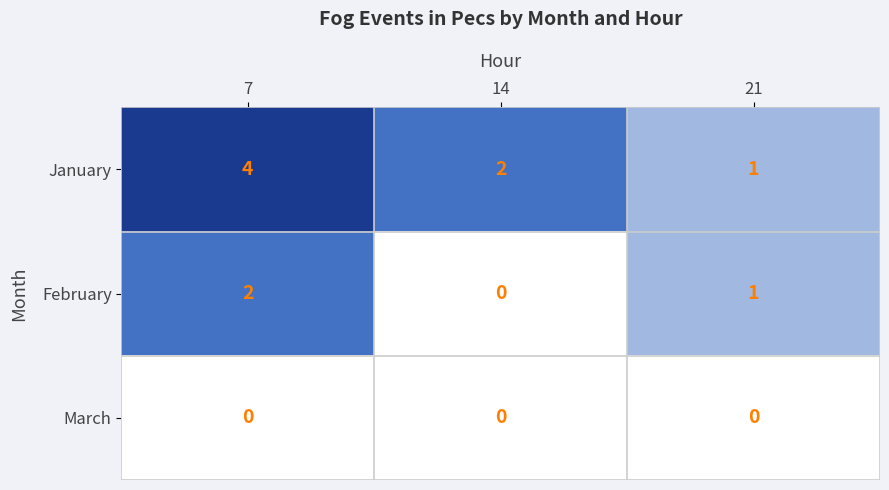

What is the sum of the February values at 7 and 21?

3